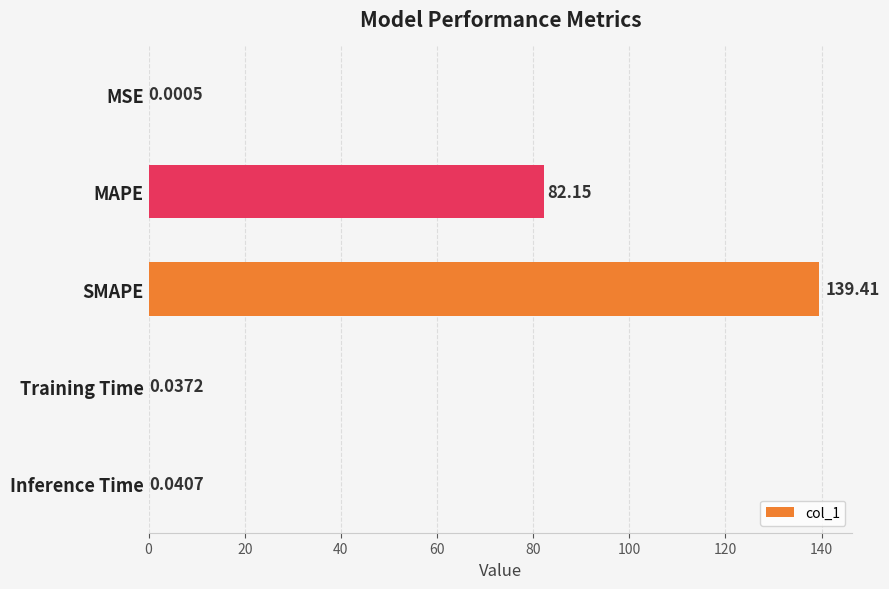

Does the chart contain stacked bars?

No